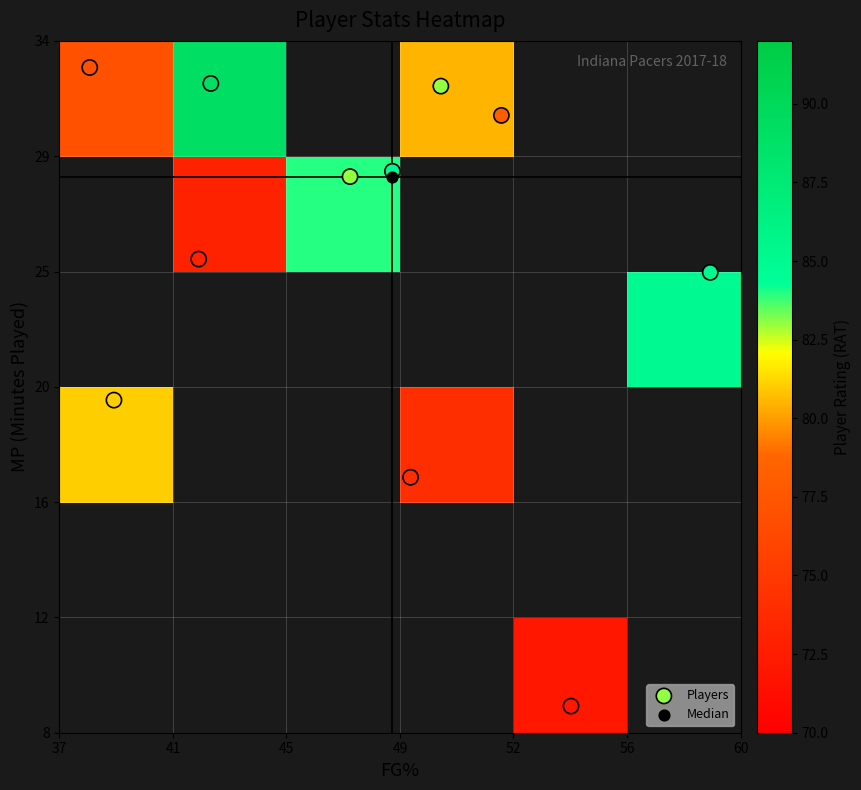

What is the greatest value displayed?

89.0